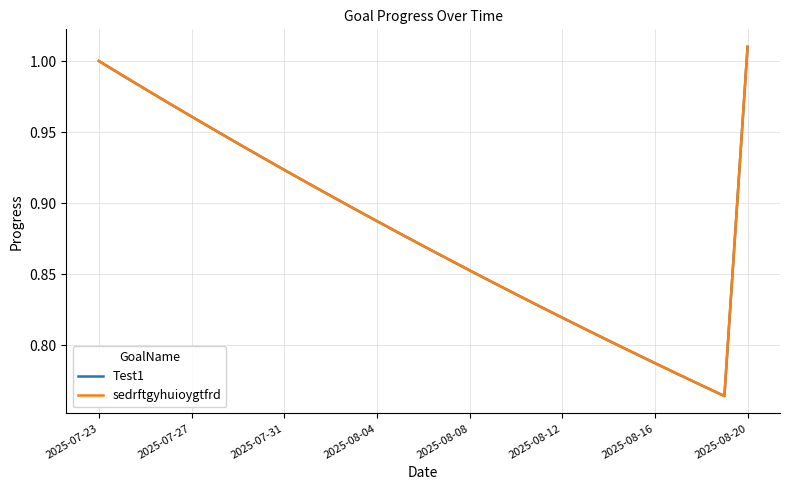

In Test1, how many points are lower than both neighbors (excluding endpoints)?

1